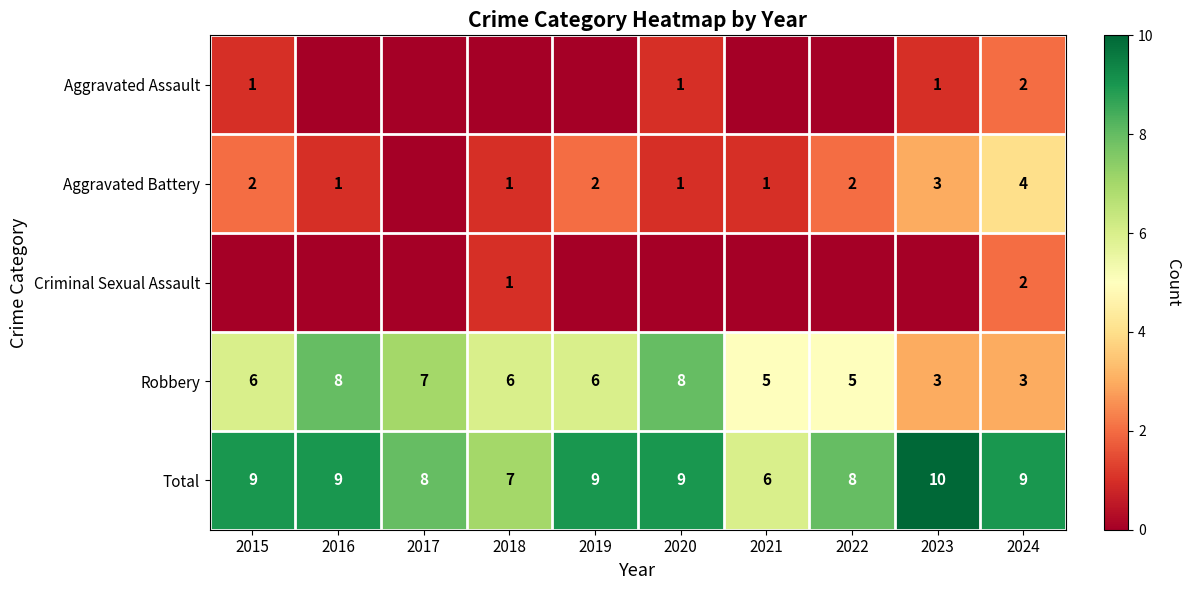

The value of Total at 2016 is 9. True or false?

True